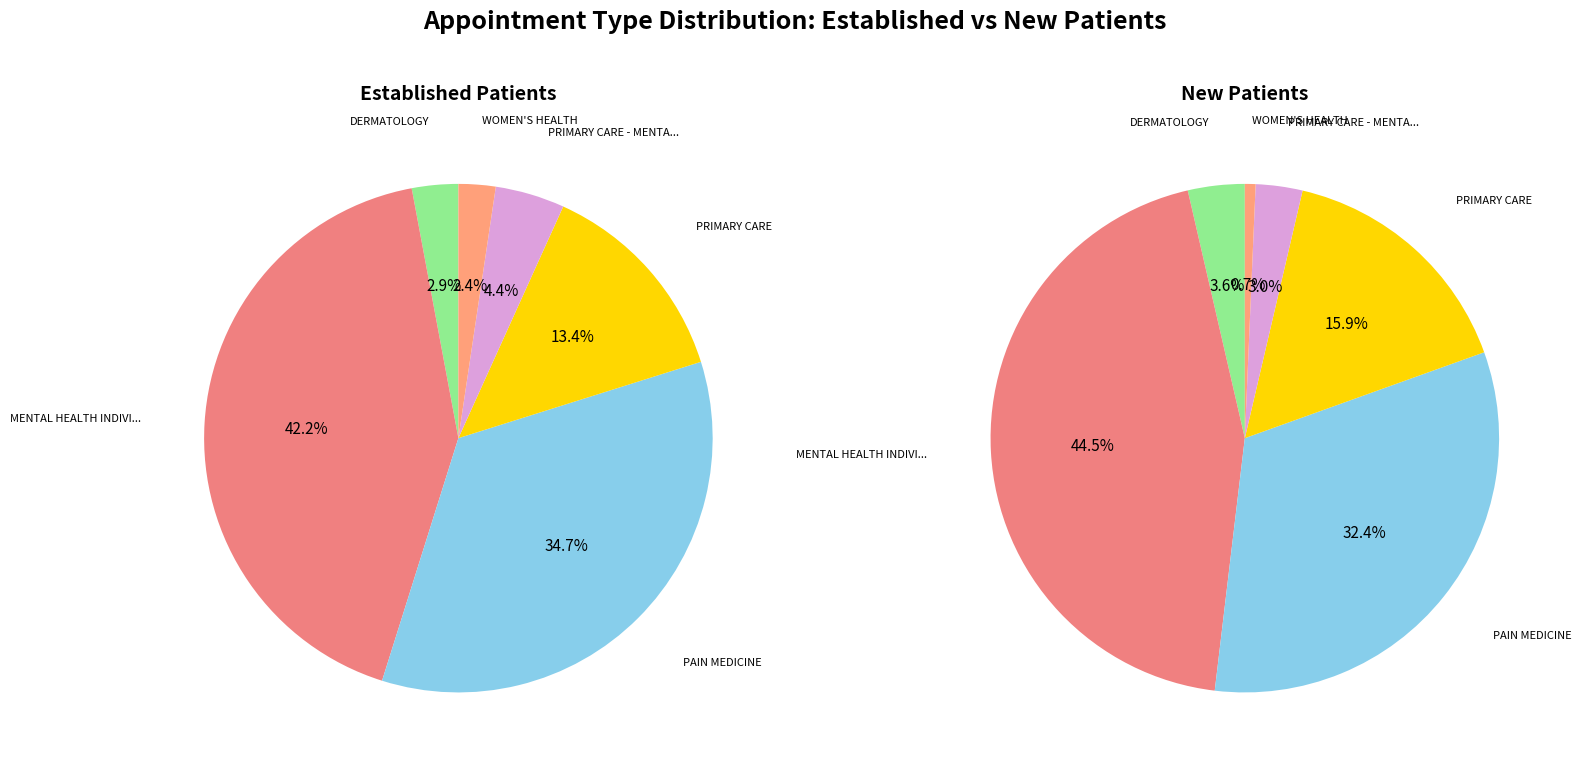

Count the number of slices in the pie.

6